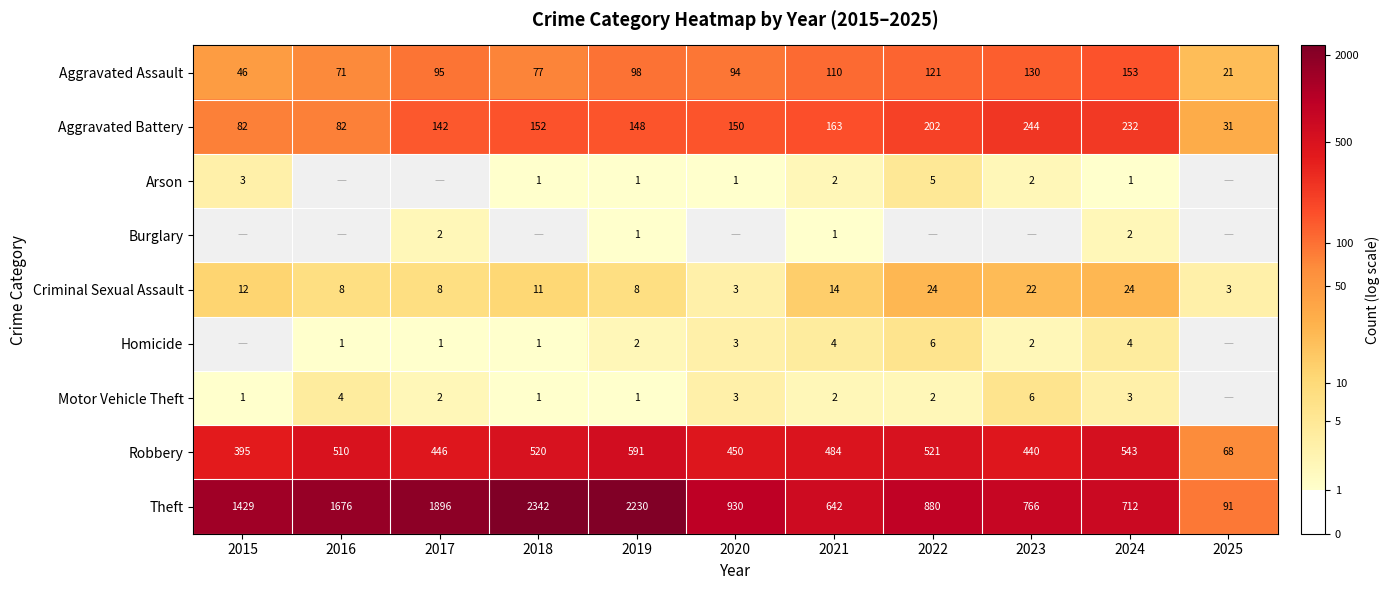

At how many categories does at least one series exceed 2?

11